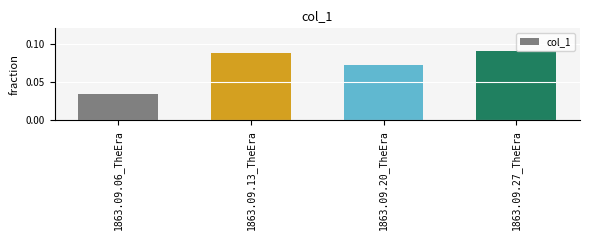

Count the values in the range 0 to 1.

4